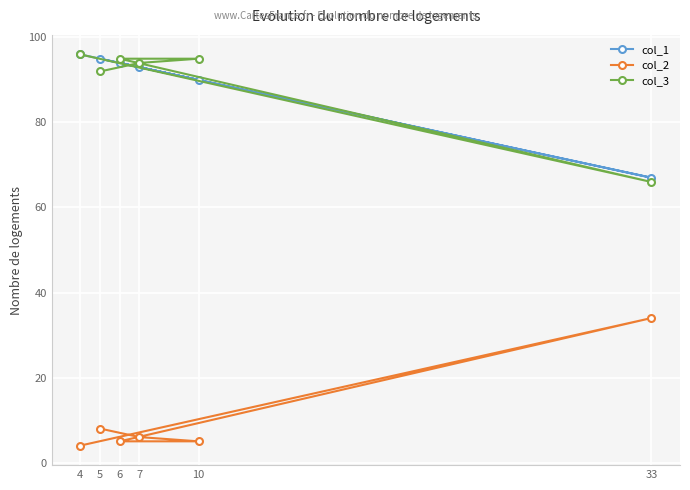

Read the col_1 value at 6.

94